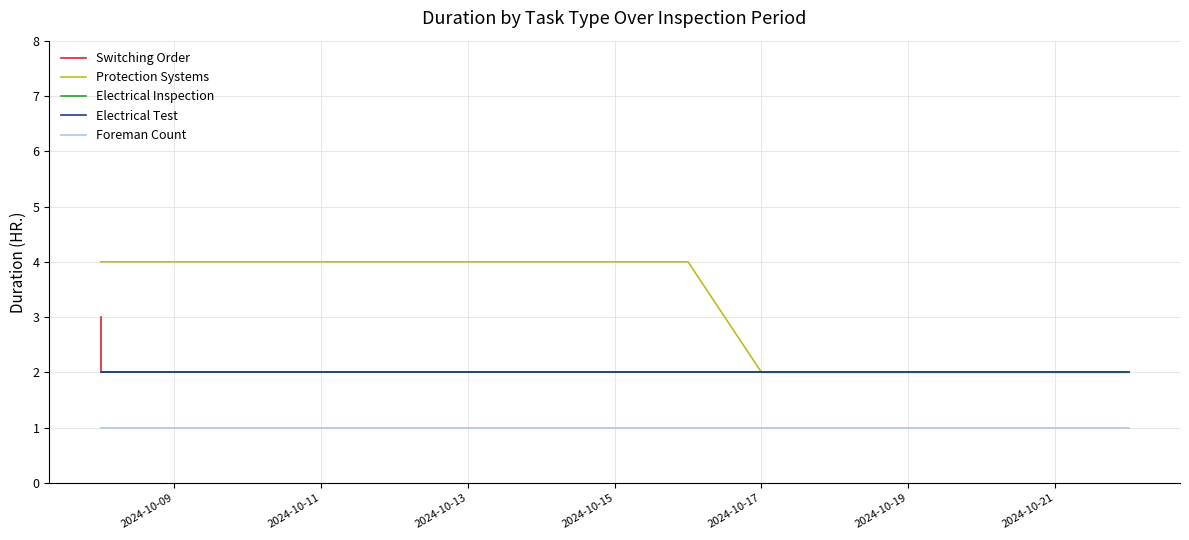

At 2024-10-17, list the series in order from smallest to largest.

Foreman Count, Switching Order, Electrical Inspection, Electrical Test, Protection Systems